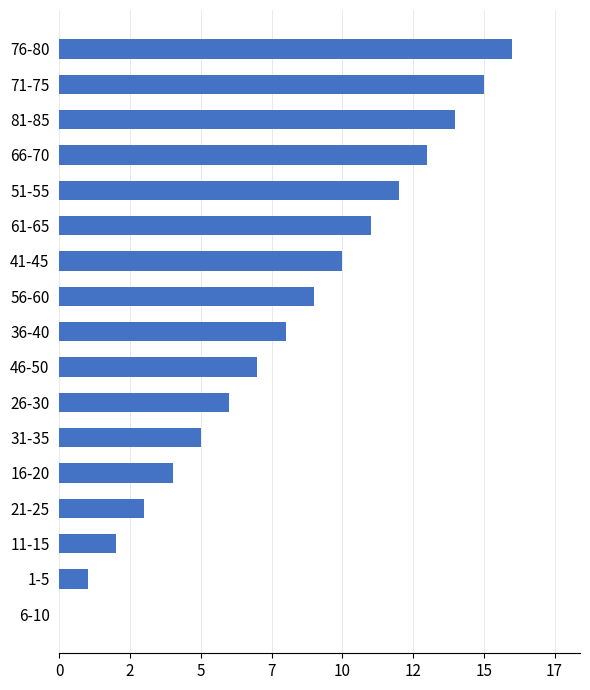

What is the sum of all values?

136